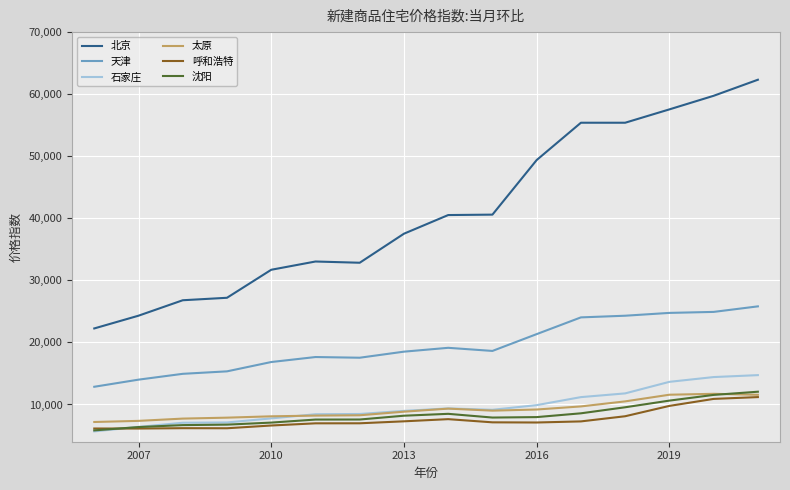

Which series has the largest total across all categories?

北京